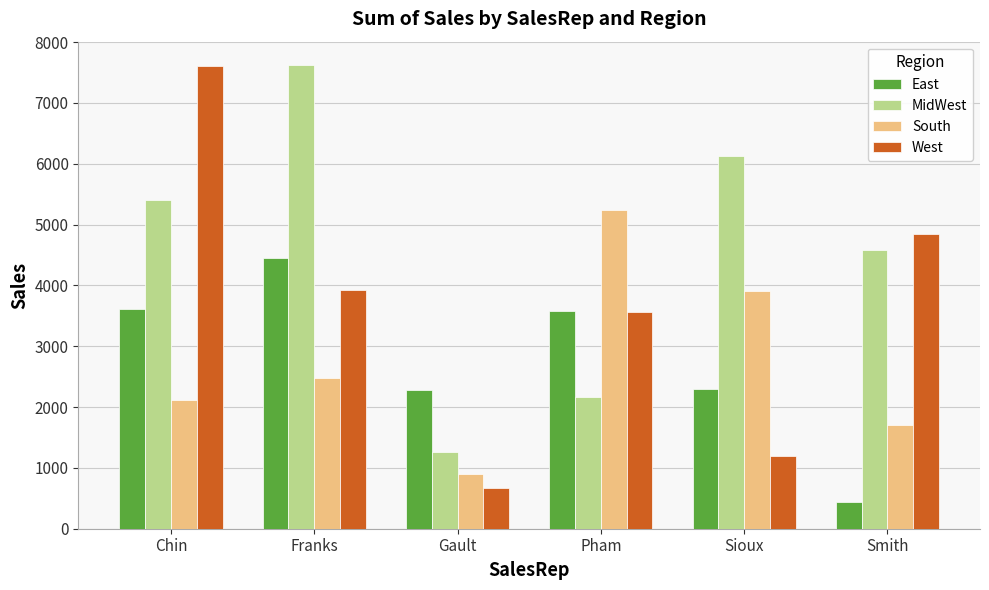

What value does the MidWest series have at Franks?

7626